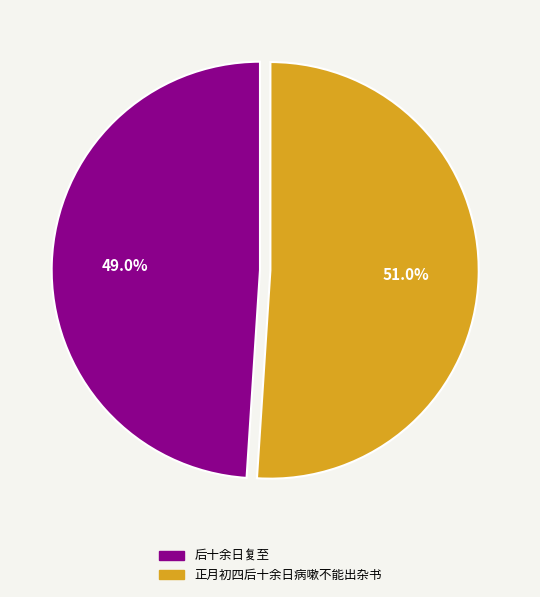

Count the number of slices in the pie.

2